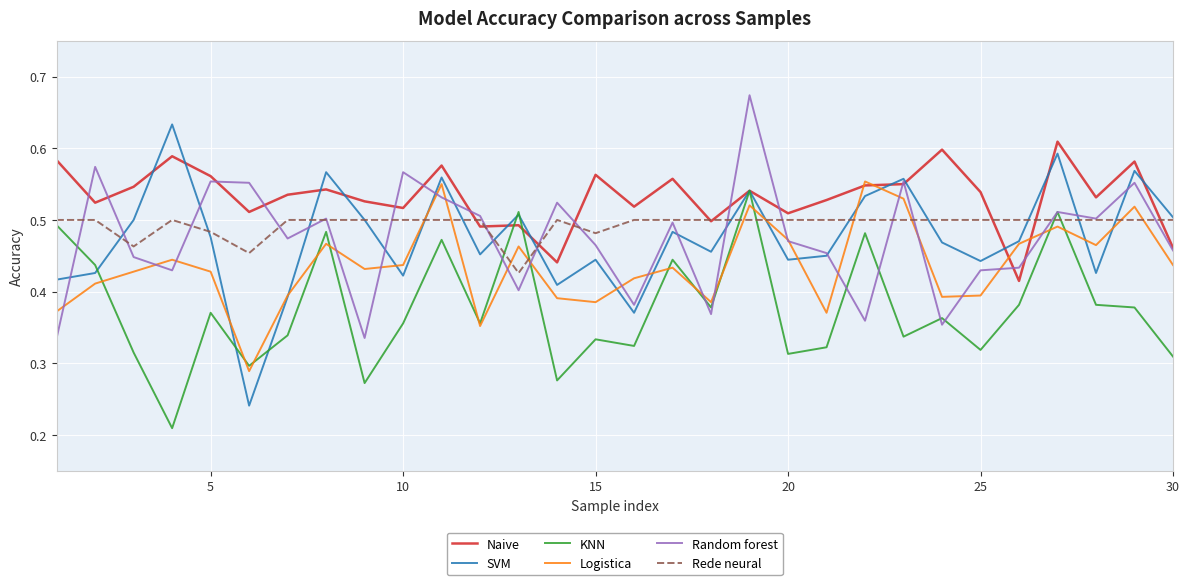

Which series has the largest range (max minus min)?

SVM